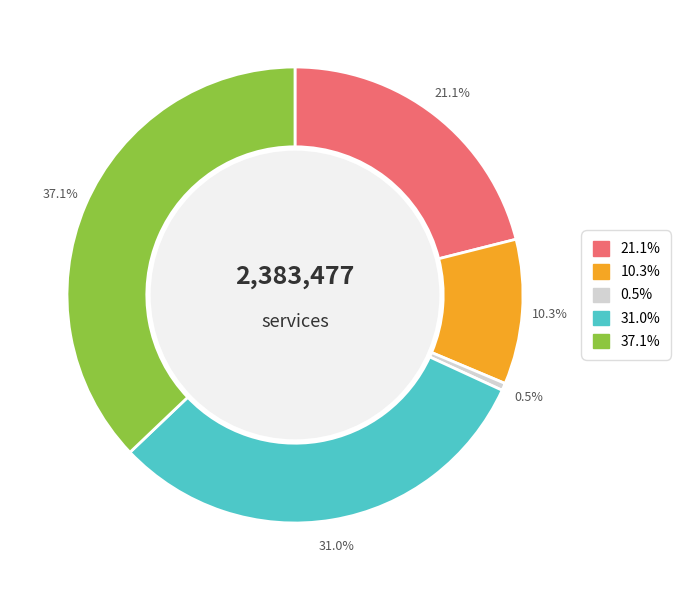

Does any single category account for the majority?

No